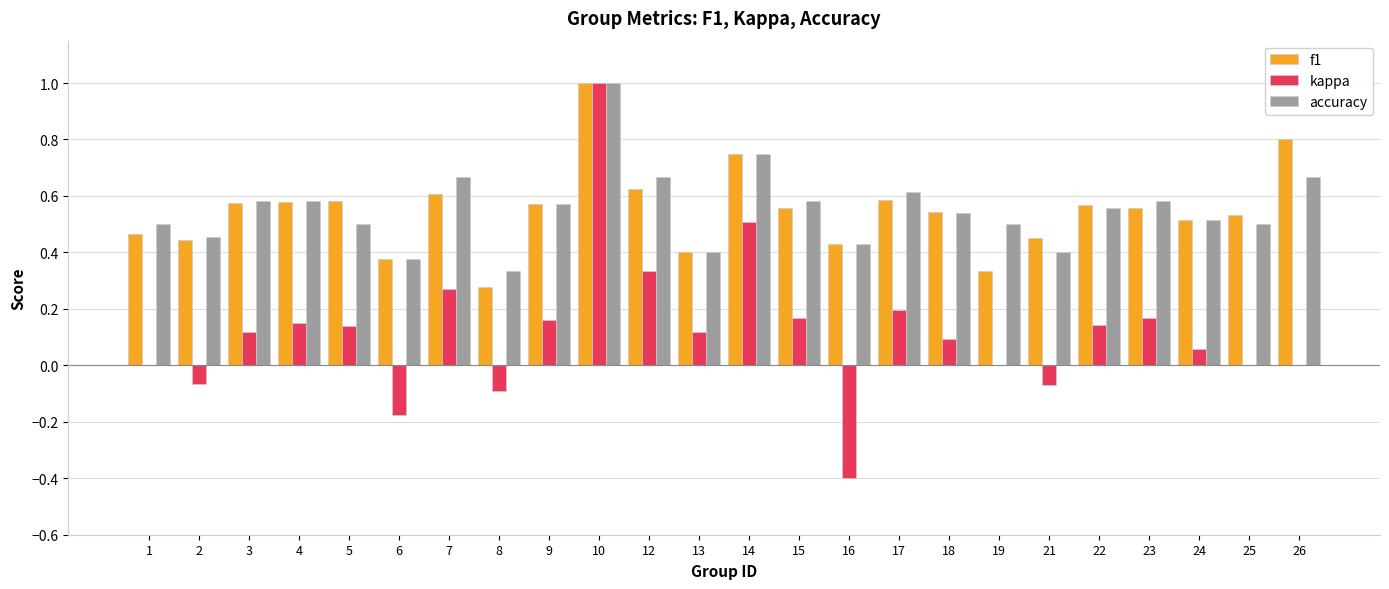

Which category has the highest value in the accuracy series?

10